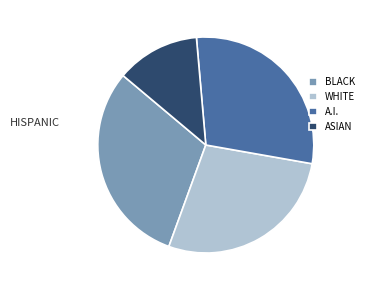

True or false: A.I. accounts for 29% of the total.

True